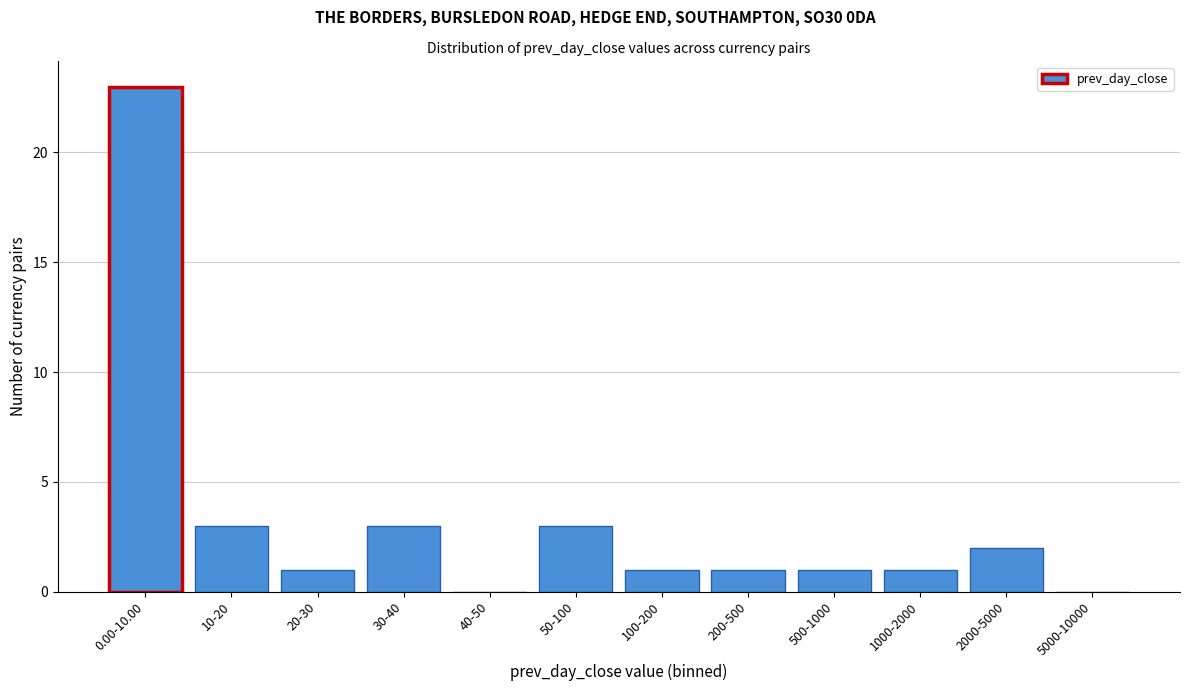

Reading right to left, list all the values displayed in this chart.

5000-10000=0	2000-5000=2	1000-2000=1	500-1000=1	200-500=1	100-200=1	50-100=3	40-50=0	30-40=3	20-30=1	10-20=3	0.00-10.00=23